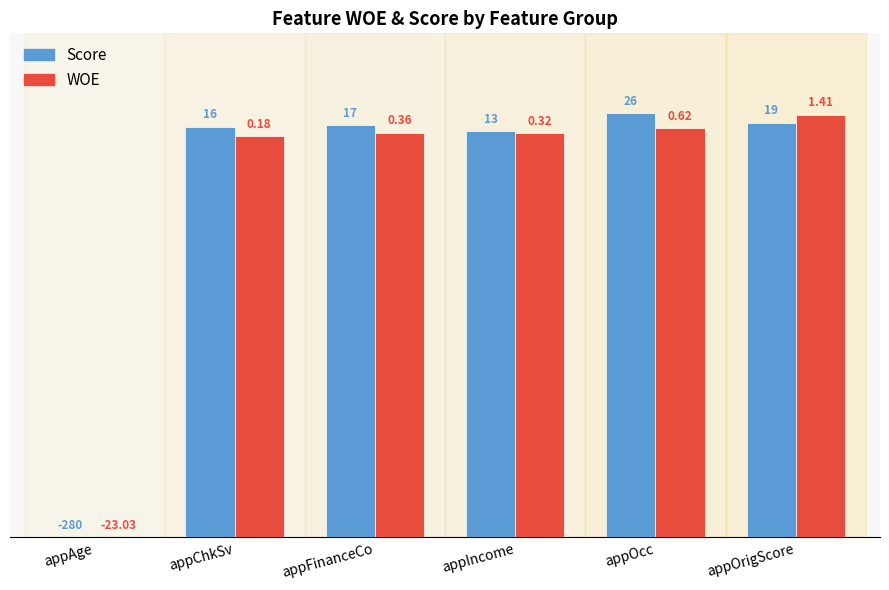

What are all the series names shown in the legend?

Score, WOE